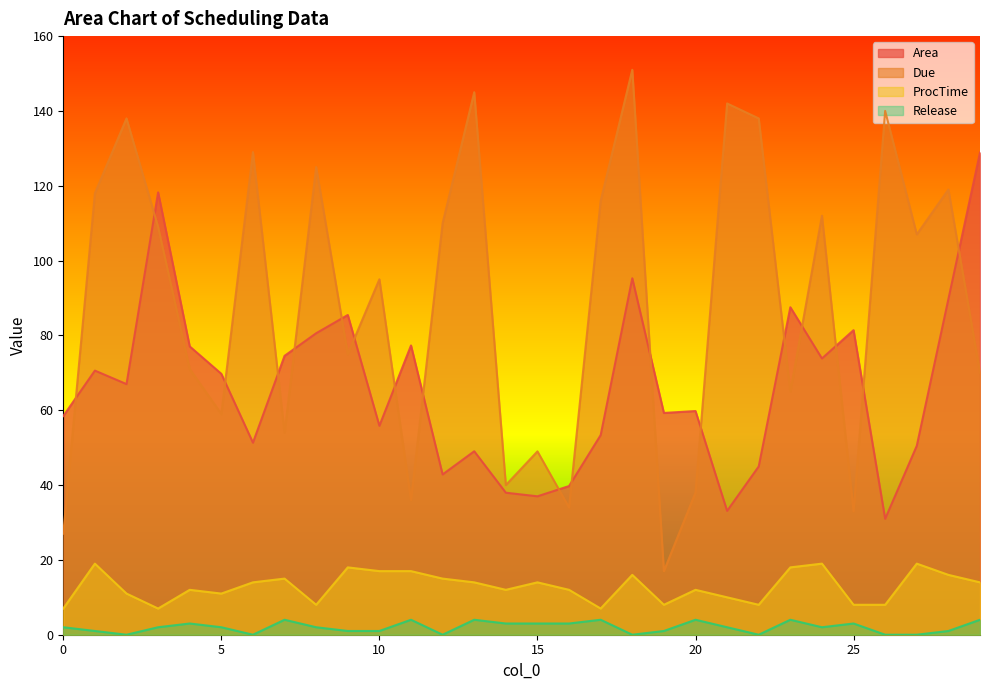

Which has a higher value, 20 or 22?

20